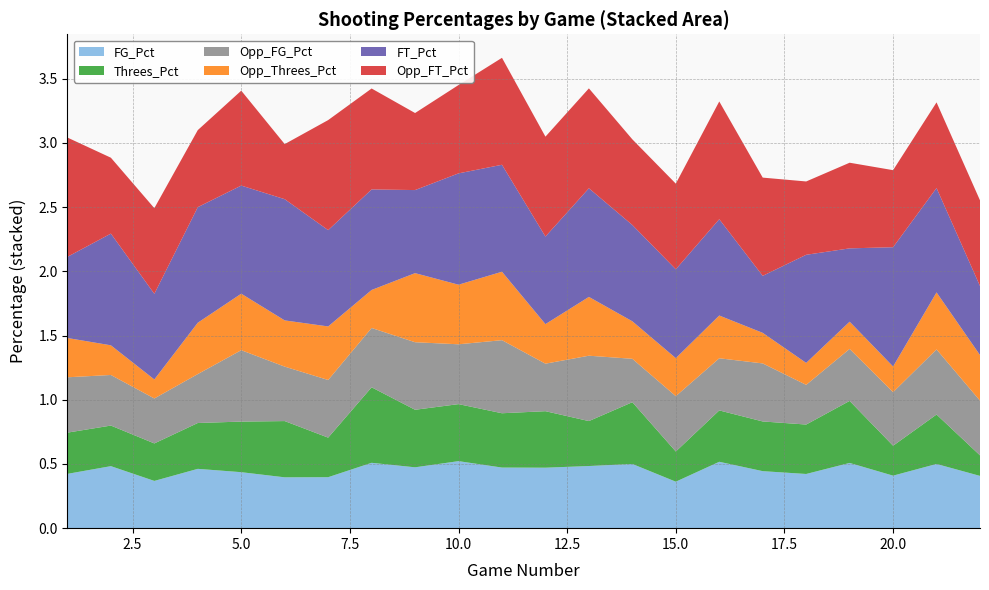

Reading left to right, extract all data points from this chart.

FG_Pct: 0.4	0.5	0.4	0.5	0.4	0.4	0.4	0.5	0.5	0.5	0.5	0.5	0.5	0.5	0.4	0.5	0.4	0.4	0.5	0.4	0.5	0.4
Threes_Pct: 0.3	0.3	0.3	0.4	0.4	0.4	0.3	0.6	0.4	0.4	0.4	0.4	0.3	0.5	0.2	0.4	0.4	0.4	0.5	0.2	0.4	0.2
Opp_FG_Pct: 0.4	0.4	0.3	0.4	0.6	0.4	0.4	0.5	0.5	0.5	0.6	0.4	0.5	0.3	0.4	0.4	0.5	0.3	0.4	0.4	0.5	0.4
Opp_Threes_Pct: 0.3	0.2	0.1	0.4	0.4	0.4	0.4	0.3	0.5	0.5	0.5	0.3	0.5	0.3	0.3	0.3	0.2	0.2	0.2	0.2	0.4	0.4
FT_Pct: 0.6	0.9	0.7	0.9	0.8	0.9	0.8	0.8	0.6	0.9	0.8	0.7	0.8	0.8	0.7	0.8	0.4	0.8	0.6	0.9	0.8	0.5
Opp_FT_Pct: 0.9	0.6	0.7	0.6	0.7	0.4	0.9	0.8	0.6	0.7	0.8	0.8	0.8	0.7	0.7	0.9	0.8	0.6	0.7	0.6	0.7	0.7